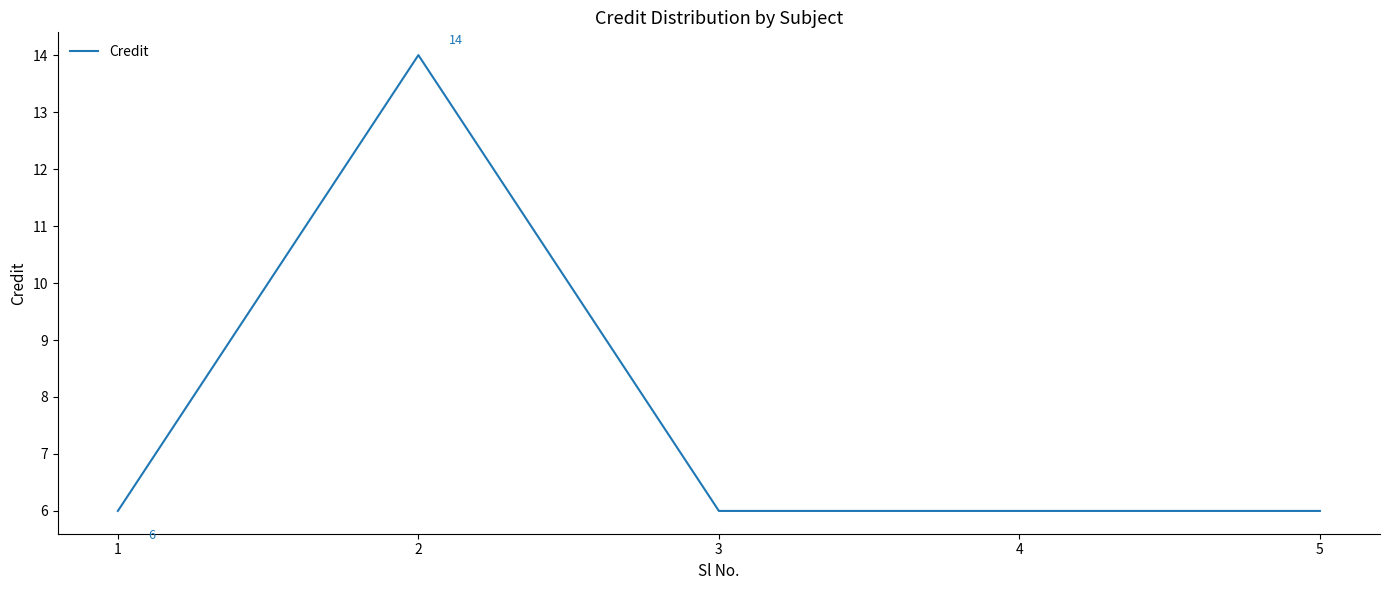

At which category does the data reach its first local peak?

2